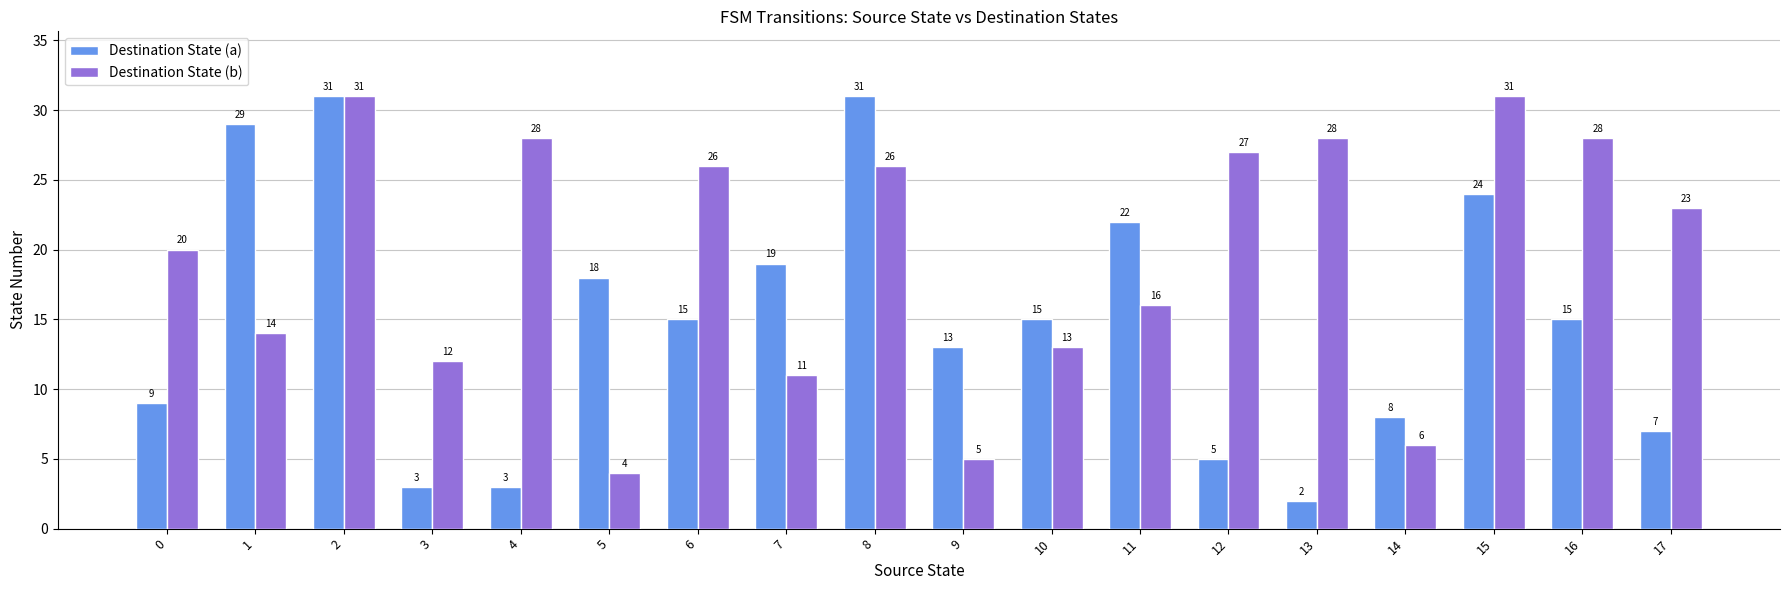

Reading left to right, what are all the values shown in this chart?

Destination State (a): 0=9	1=29	2=31	3=3	4=3	5=18	6=15	7=19	8=31	9=13	10=15	11=22	12=5	13=2	14=8	15=24	16=15	17=7
Destination State (b): 0=20	1=14	2=31	3=12	4=28	5=4	6=26	7=11	8=26	9=5	10=13	11=16	12=27	13=28	14=6	15=31	16=28	17=23